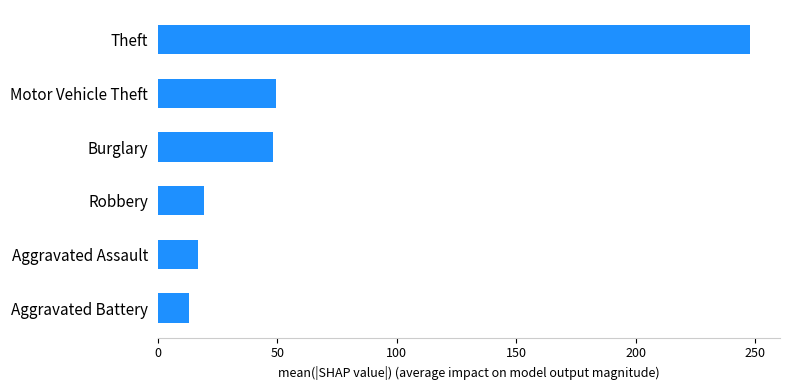

What value does the data have at Robbery?

19.3